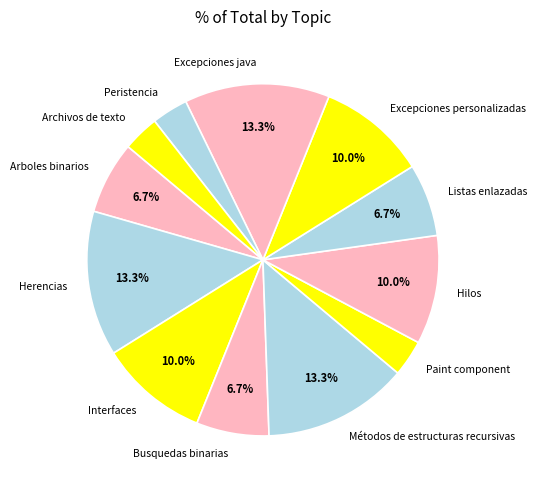

Approximately how many times larger is the value at Arboles binarios compared to Excepciones java?

0.5